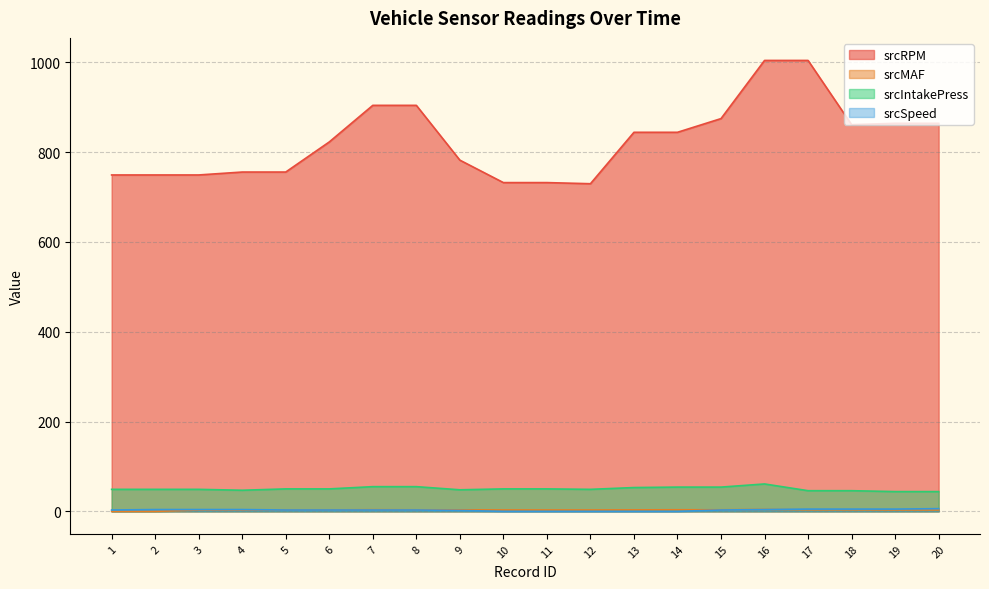

What is the difference between the highest and lowest values at 6?

819.5